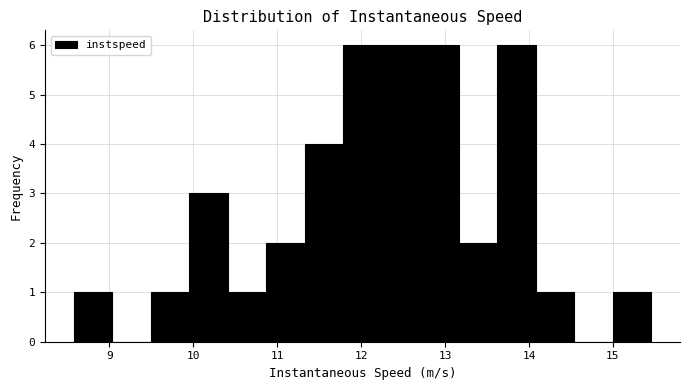

Reading left to right, transcribe this chart: for each bar, give the range it covers on the x-axis and its height. Neither the bar edges nor the heights are printed on the chart, so give them approximately, as read against the axes.

8.6 to 9.0: 1
9.0 to 9.5: 0
9.5 to 10.0: 1
10.0 to 10.4: 3
10.4 to 10.9: 1
10.9 to 11.3: 2
11.3 to 11.8: 4
11.8 to 12.2: 6
12.2 to 12.7: 6
12.7 to 13.2: 6
13.2 to 13.6: 2
13.6 to 14.1: 6
14.1 to 14.5: 1
14.5 to 15.0: 0
15.0 to 15.5: 1